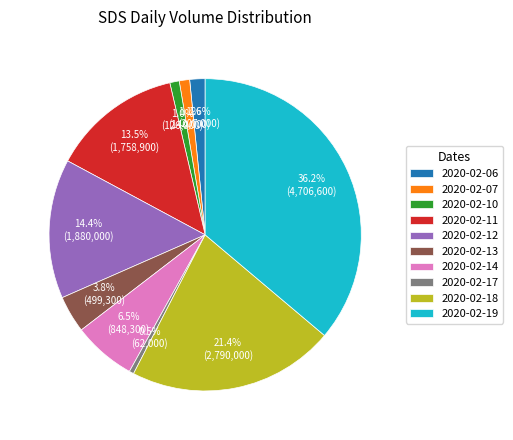

How many slices are in this pie chart?

10